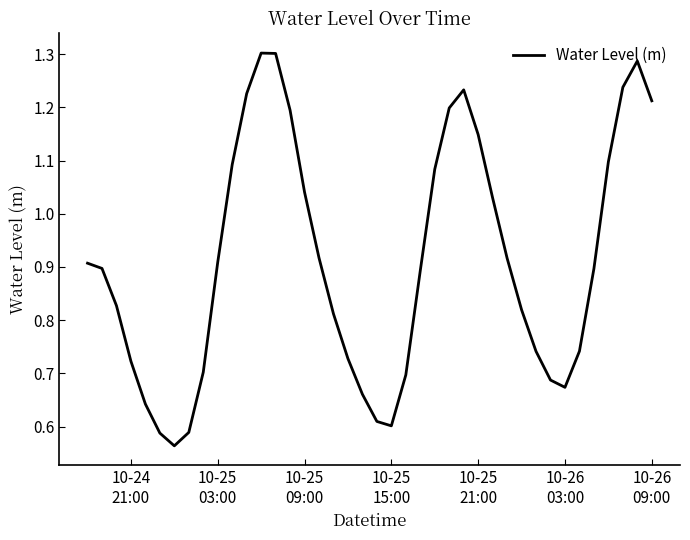

What is the greatest value displayed?

1.3